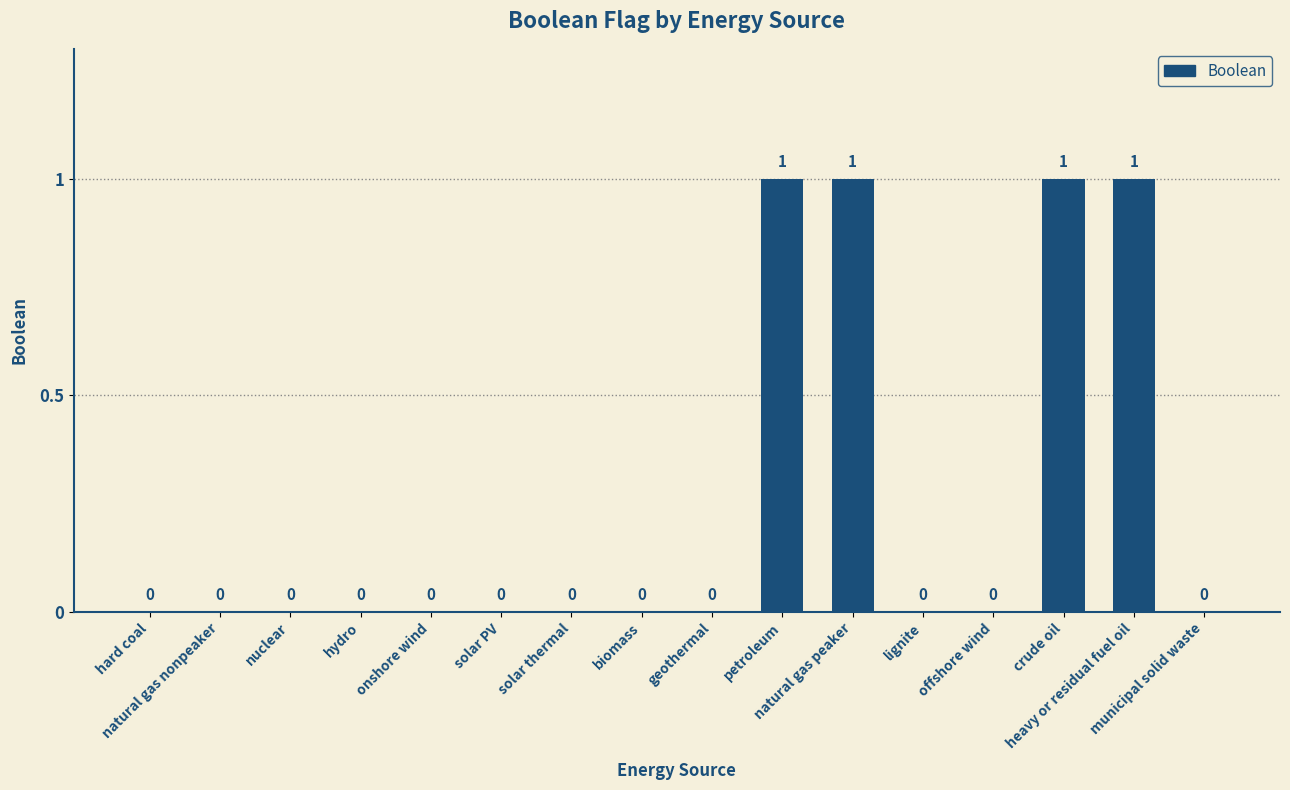

Reading right to left, extract all data points from this chart.

0	1	1	0	0	1	1	0	0	0	0	0	0	0	0	0